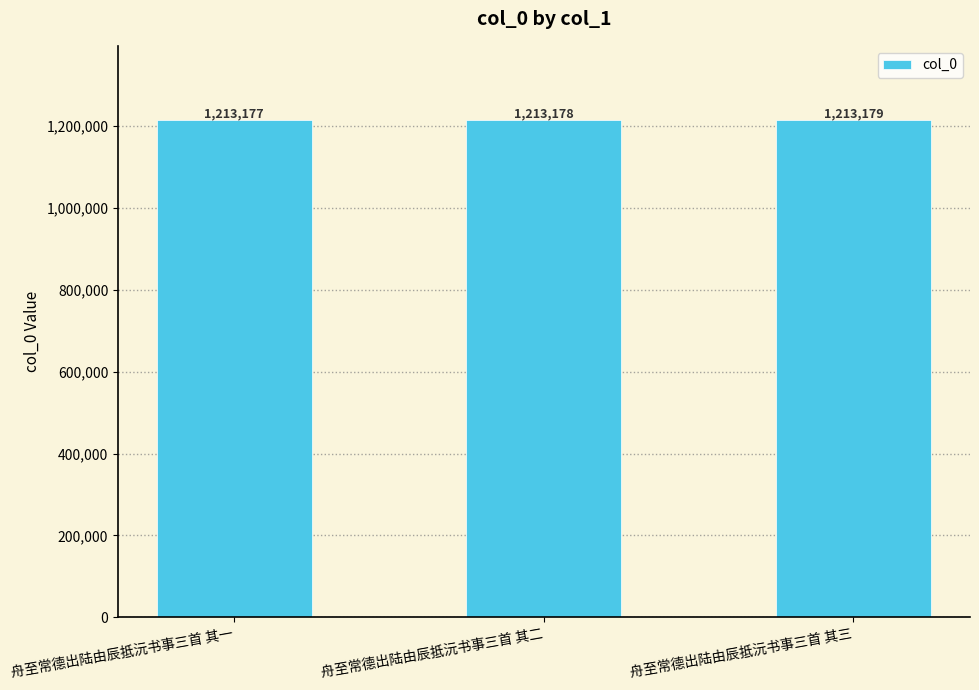

What is the difference between the values at 舟至常德出陆由辰抵沅书事三首 其二 and 舟至常德出陆由辰抵沅书事三首 其一?

1